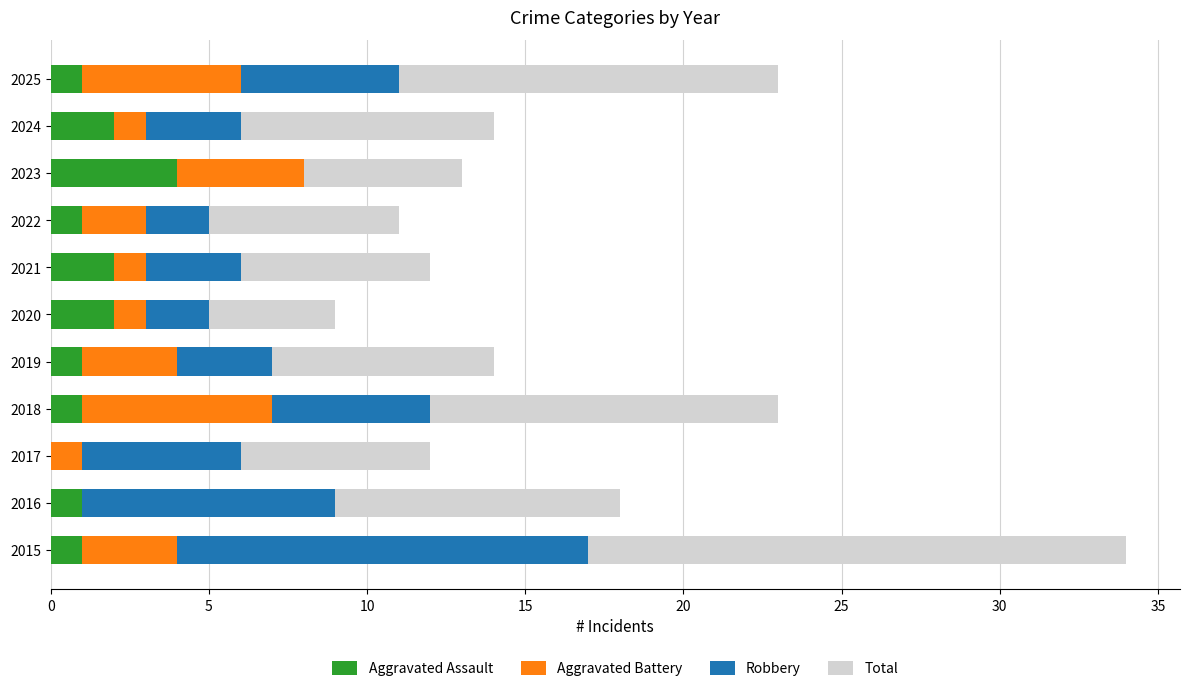

What is the total value across all series at 2017?

12